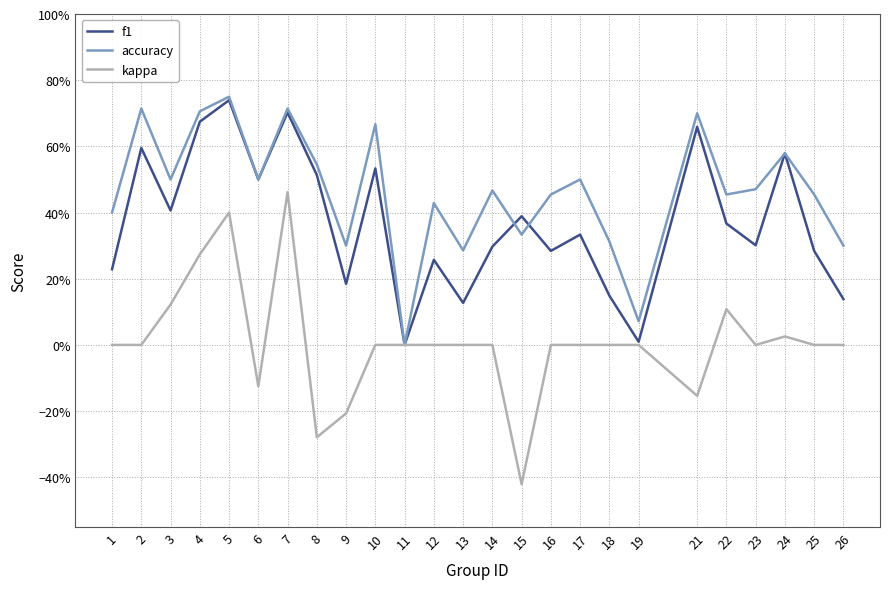

Which label corresponds to the smallest value in the chart?

15